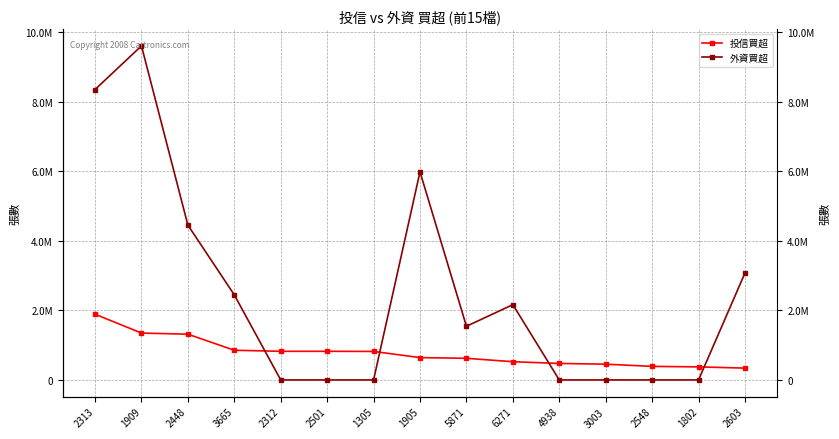

Reading right to left, extract all data points from this chart.

投信買超: 340000	375000	390000	453000	474000	524000	622000	642000	819000	823000	823000	853000	1315000	1347000	1889000
外資買超: 3072000	0	0	0	0	2163000	1541899	5979000	0	0	0	2444200	4448000	9598000	8344000